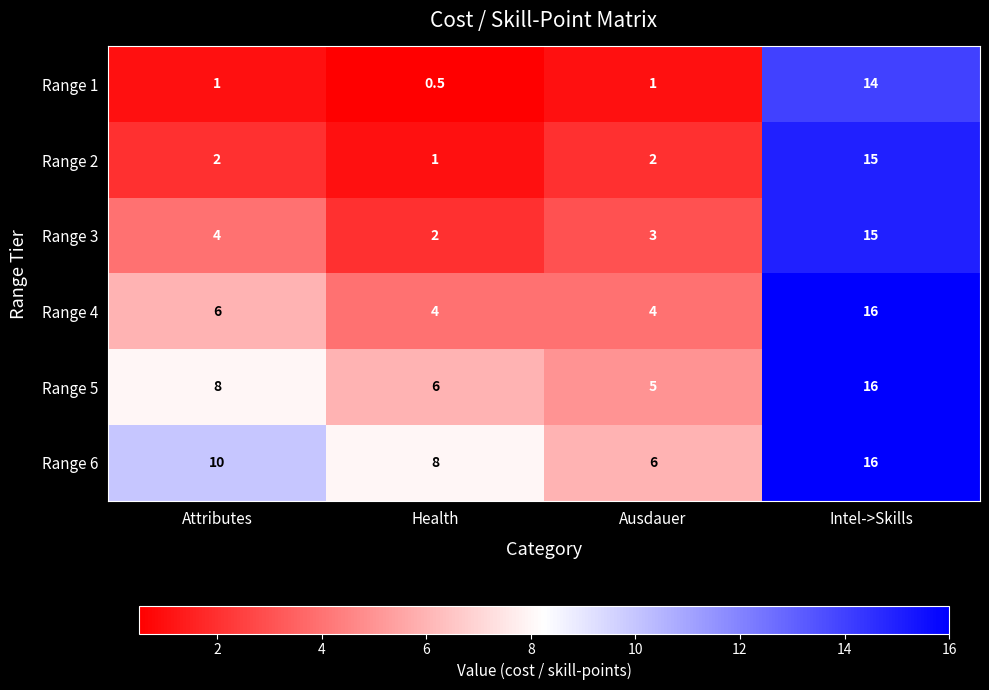

Which series has the widest spread of values?

Range 2